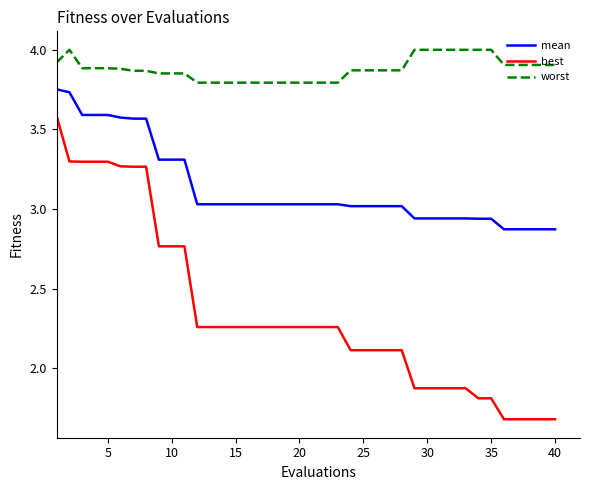

How many lines are shown in the chart?

3